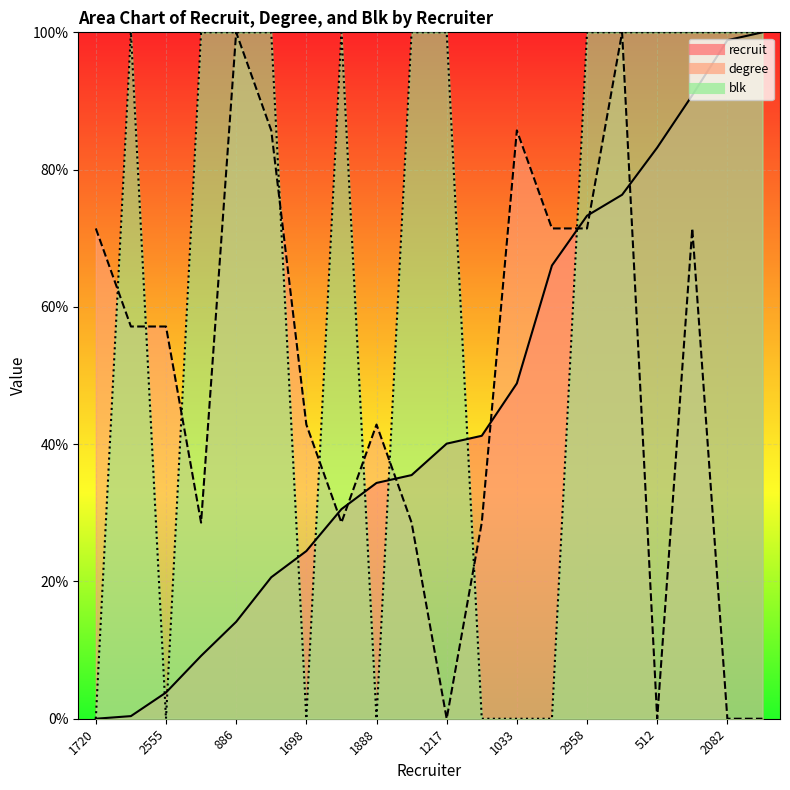

At which label is recruit closest to 50?

1033